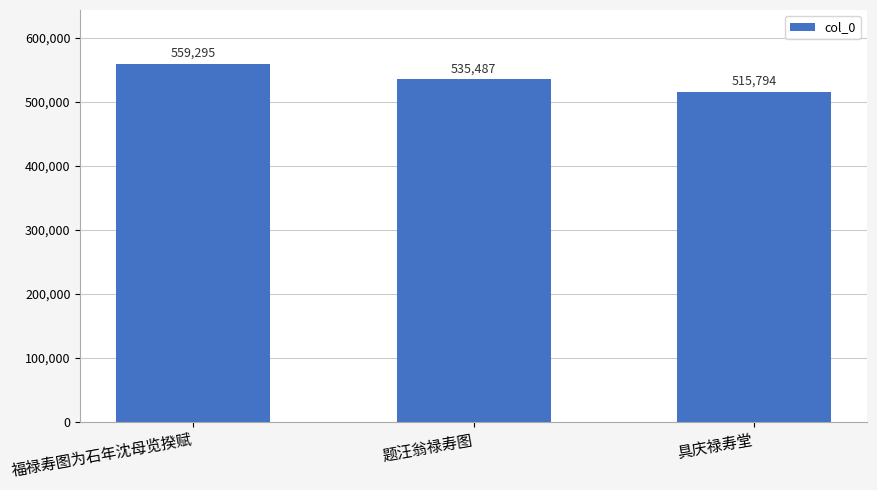

List the labels in order of value, largest first.

福禄寿图为石年沈母览揆赋, 题汪翁禄寿图, 具庆禄寿堂